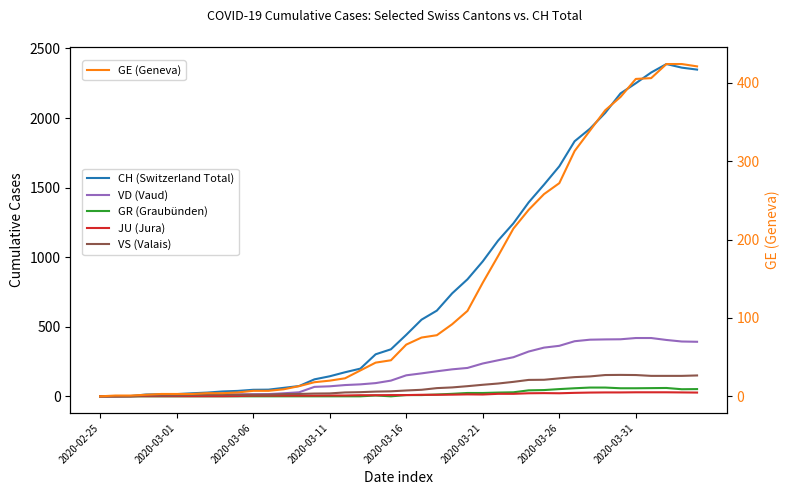

Which series has the largest total across all categories?

CH (Switzerland Total)